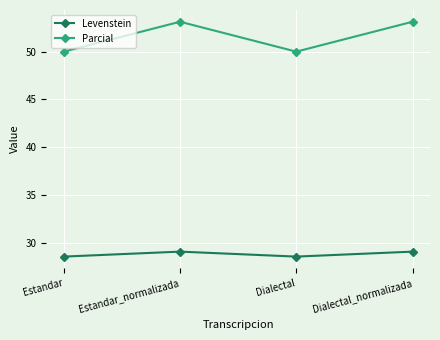

Reading right to left, extract all data points from this chart.

Levenstein: Dialectal_normalizada=29.1	Dialectal=28.6	Estandar_normalizada=29.1	Estandar=28.6
Parcial: Dialectal_normalizada=53.1	Dialectal=50.0	Estandar_normalizada=53.1	Estandar=50.0